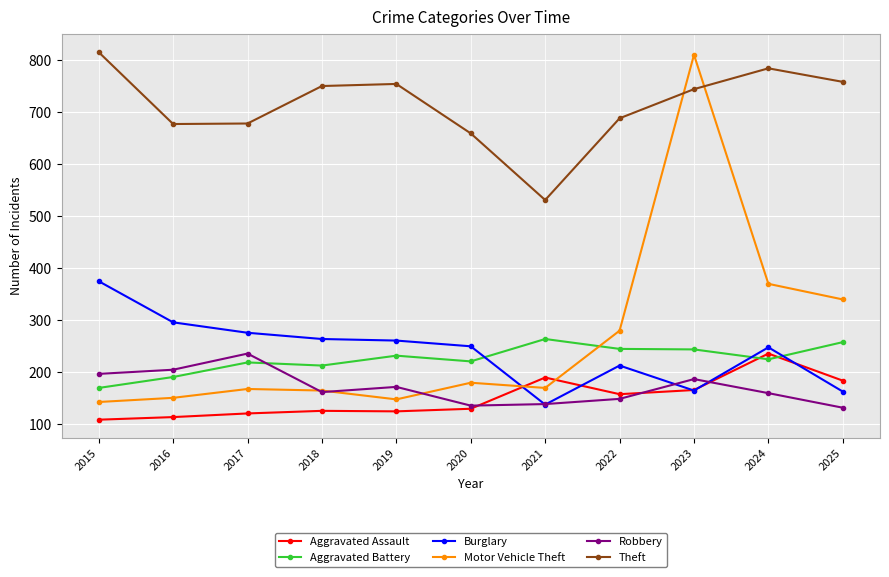

What value does the Aggravated Assault series have at 2022, to the nearest 10?

160